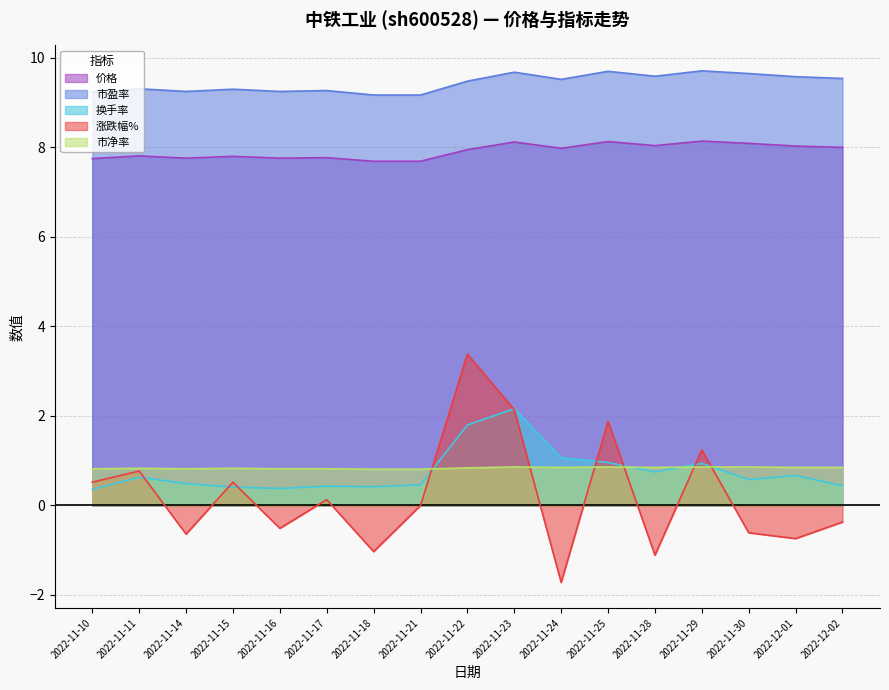

List the labels in order of 价格 value, largest first.

2022-11-29, 2022-11-25, 2022-11-23, 2022-11-30, 2022-11-28, 2022-12-01, 2022-12-02, 2022-11-24, 2022-11-22, 2022-11-11, 2022-11-15, 2022-11-17, 2022-11-14, 2022-11-16, 2022-11-10, 2022-11-18, 2022-11-21